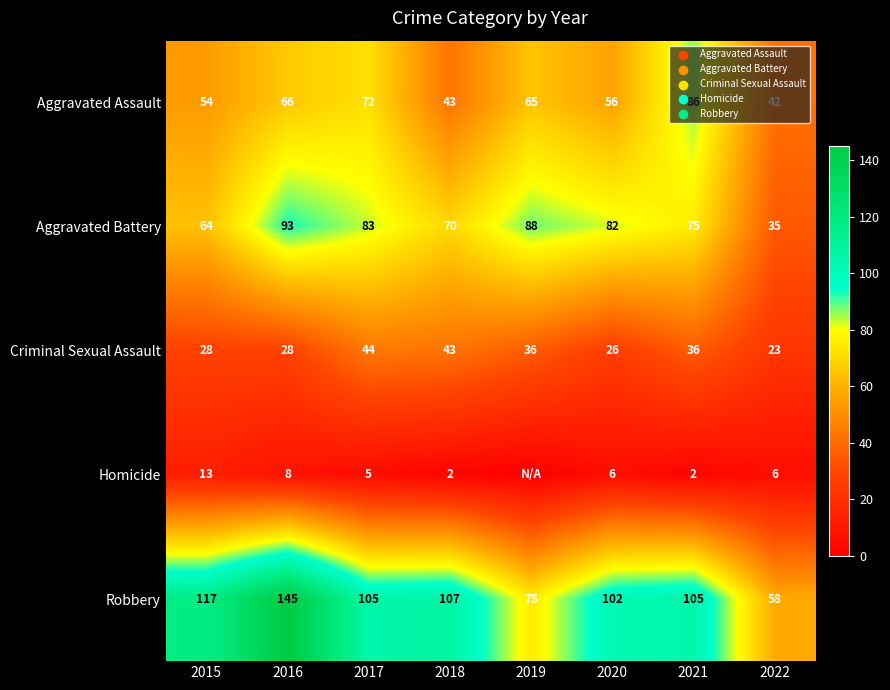

What is the highest value of the Aggravated Battery series?

93